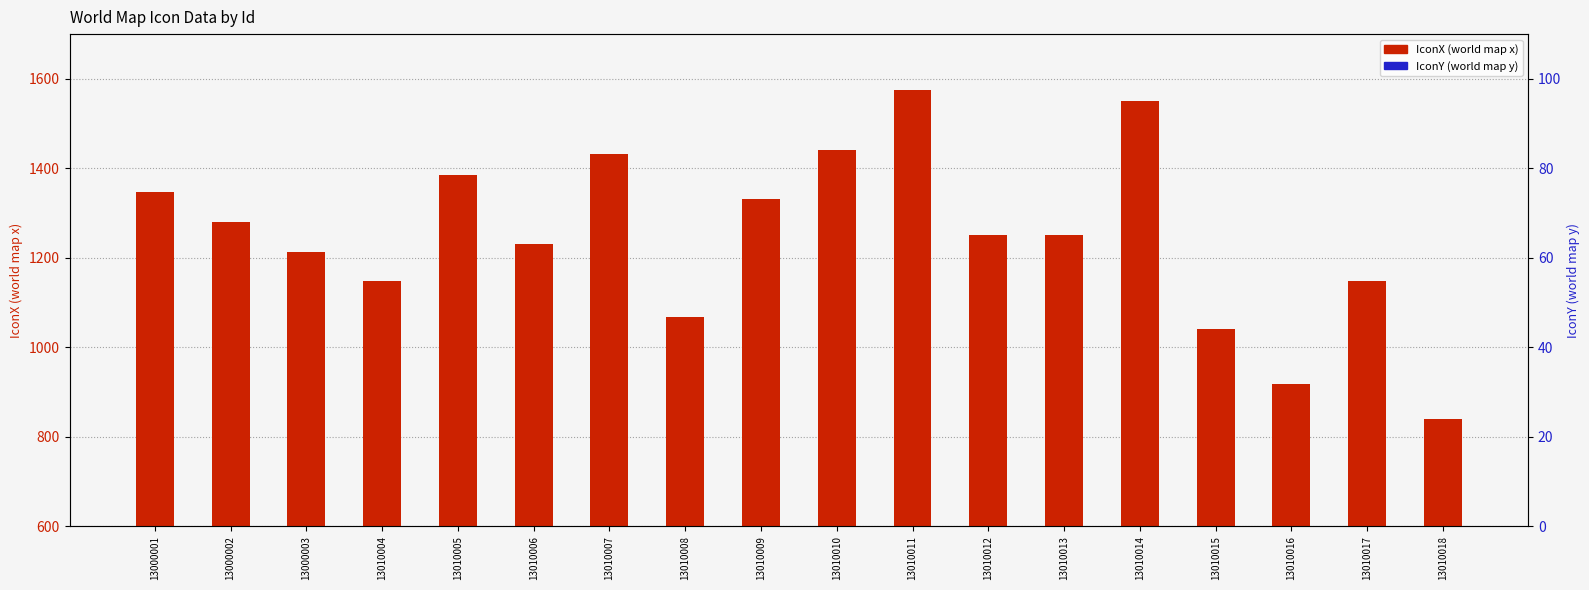

Which series has the widest spread of Y values?

IconX (world map x)